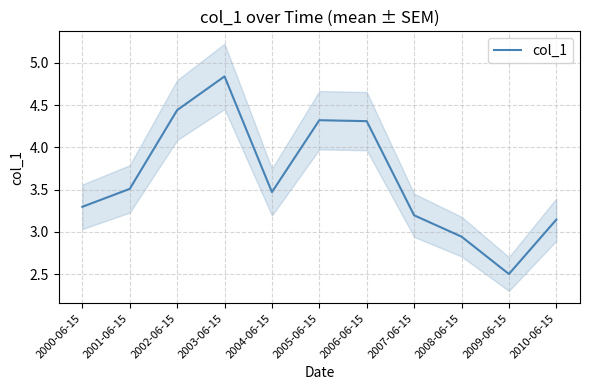

What is the change in value from 2003-06-15 to 2004-06-15?

-1.4